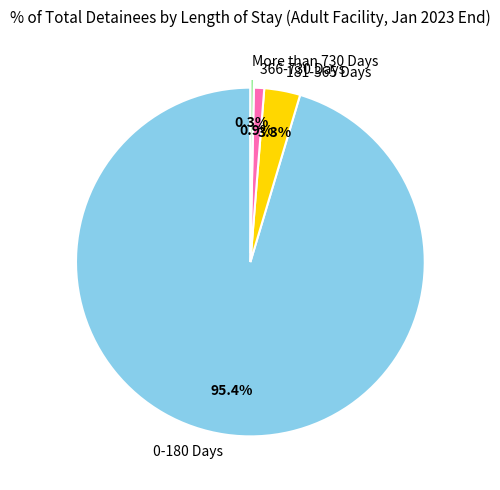

Do 181-365 Days and More than 730 Days together represent more than half of the pie?

No